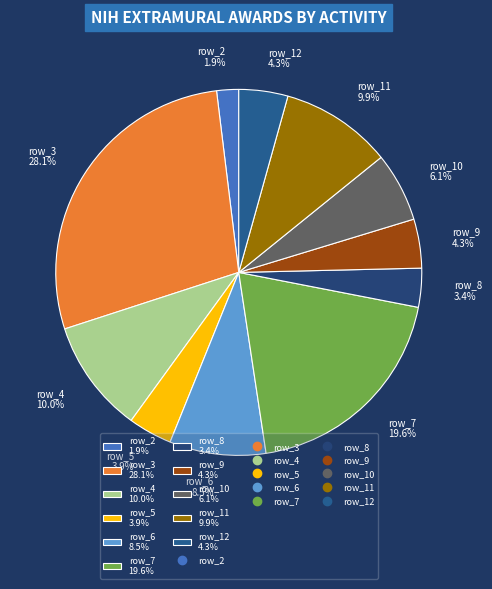

To the nearest percent, what percentage of the pie is row_3?

28%